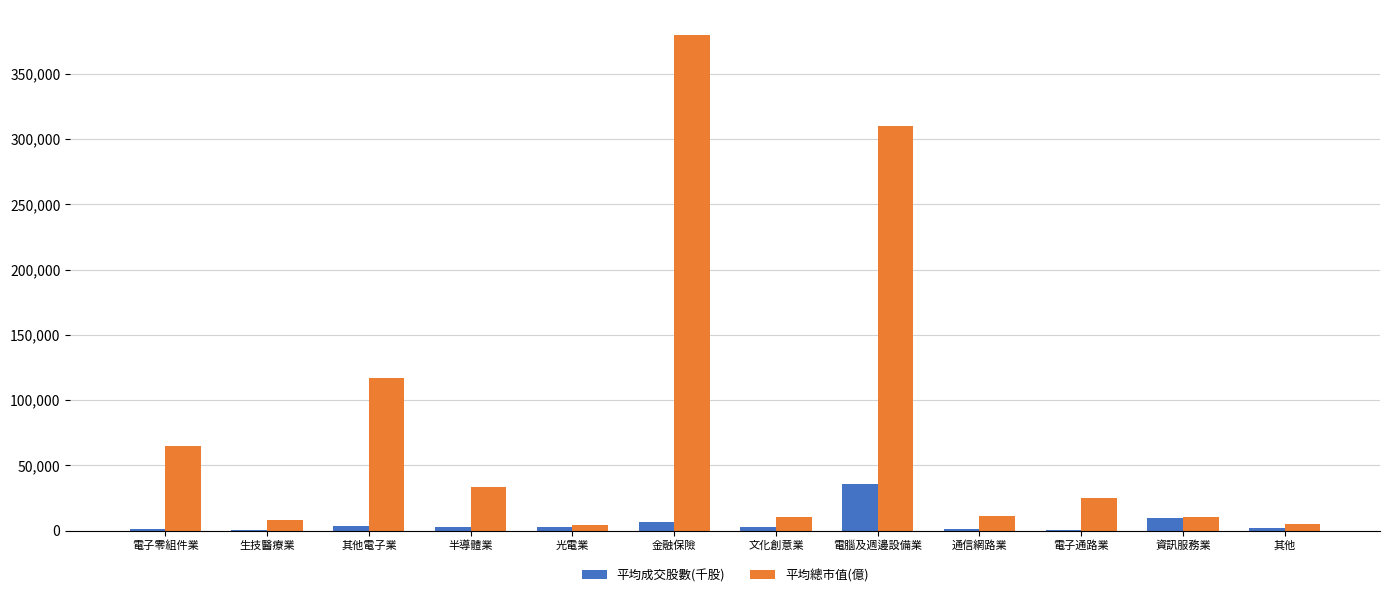

What is the maximum value for 平均總市值(億)?

379844.0